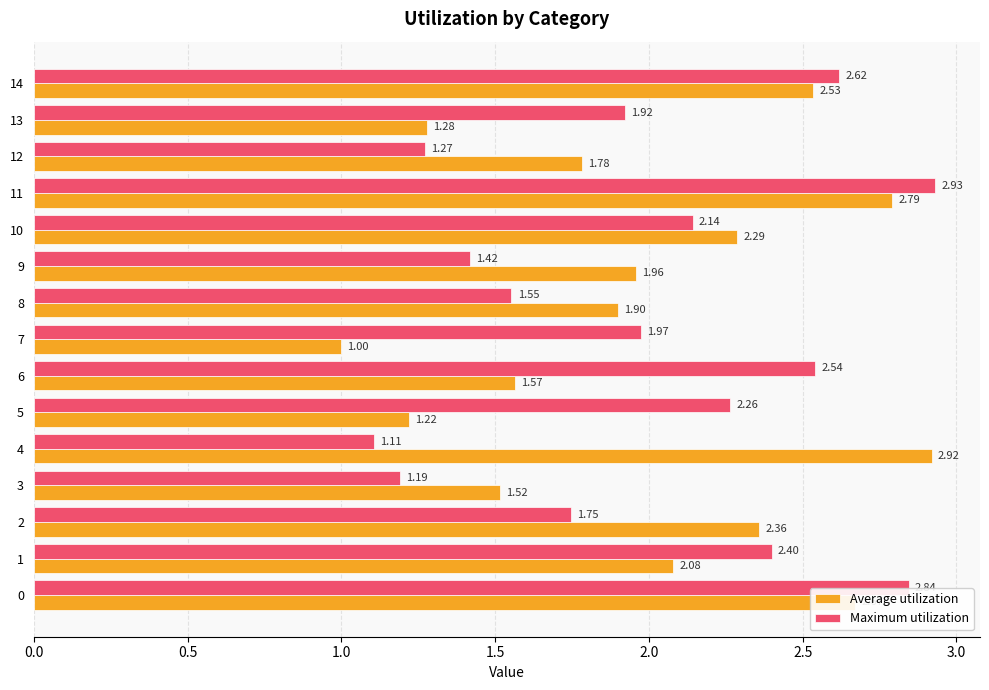

Rank the series at 11 from highest to lowest value.

Maximum utilization, Average utilization